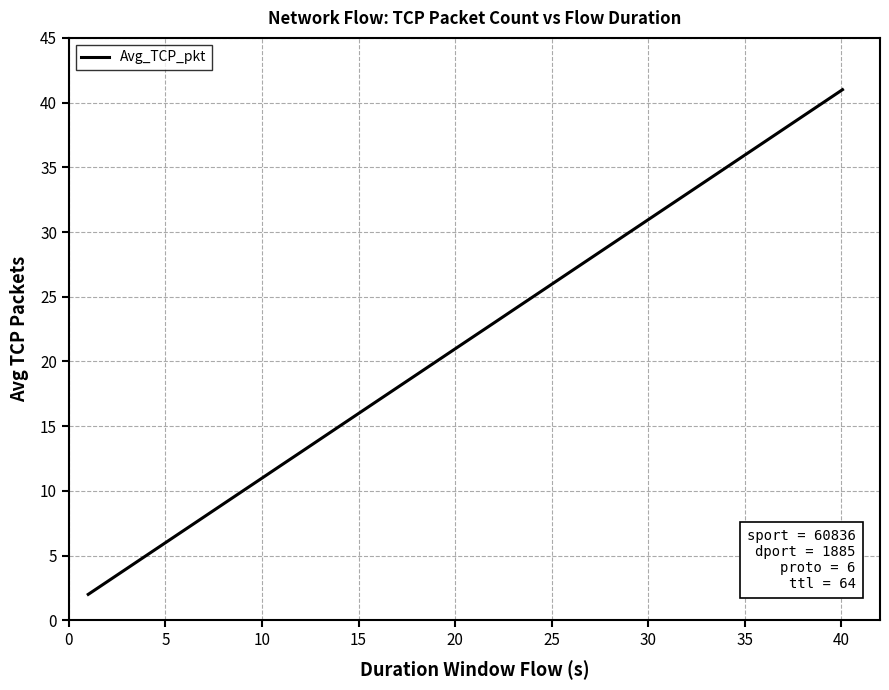

What is the maximum value shown in the chart?

41